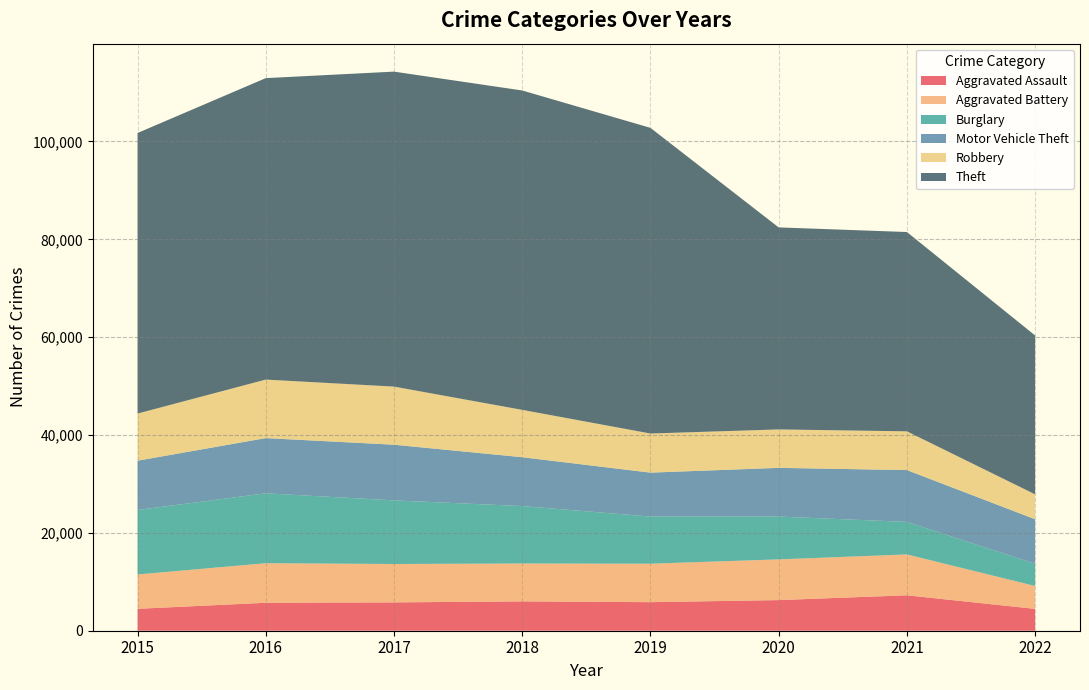

Reading left to right, extract all data points from this chart.

Aggravated Assault: 2015=4480	2016=5712	2017=5793	2018=6001	2019=5840	2020=6263	2021=7242	2022=4468
Aggravated Battery: 2015=7018	2016=8085	2017=7845	2018=7735	2019=7857	2020=8319	2021=8348	2022=4673
Burglary: 2015=13184	2016=14289	2017=13001	2018=11746	2019=9639	2020=8754	2021=6654	2022=4533
Motor Vehicle Theft: 2015=10068	2016=11286	2017=11380	2018=9983	2019=8978	2020=9953	2021=10592	2022=9112
Robbery: 2015=9638	2016=11960	2017=11880	2018=9679	2019=7994	2020=7855	2021=7920	2022=5088
Theft: 2015=57347	2016=61618	2017=64380	2018=65281	2019=62478	2020=41295	2021=40739	2022=32472